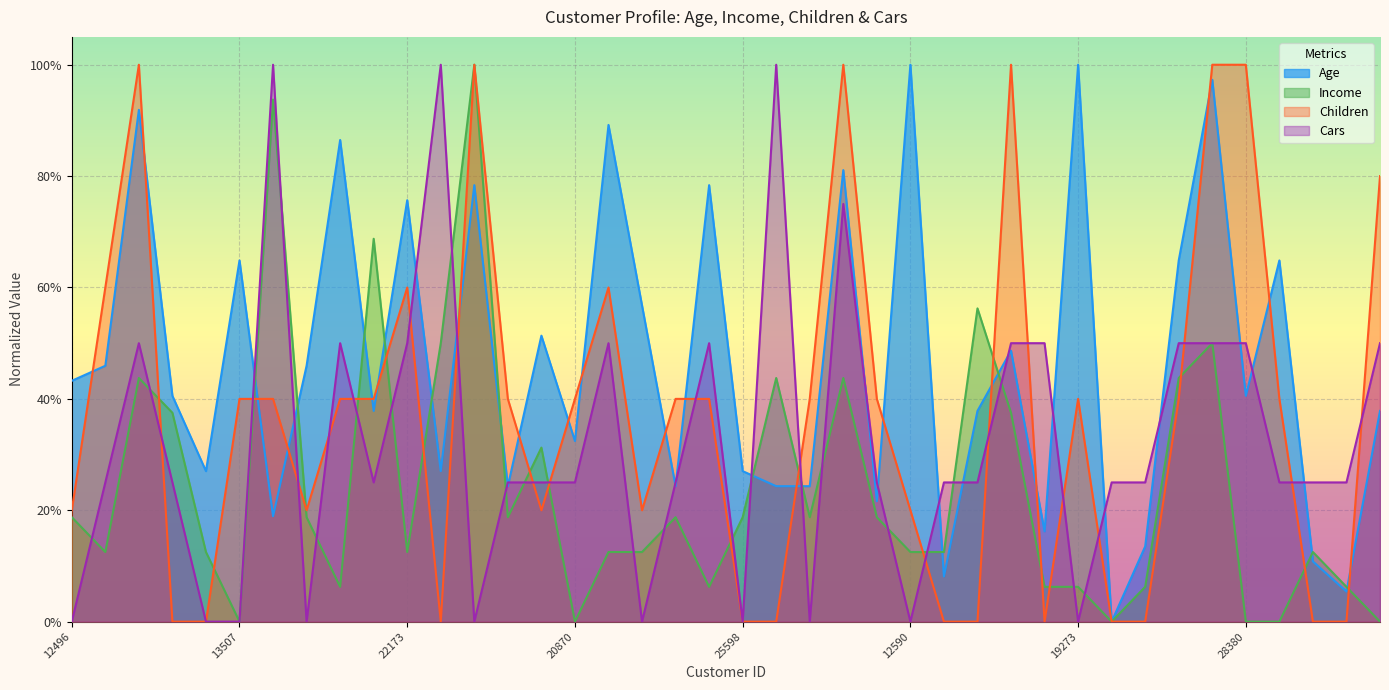

Rank the series by their maximum value, from lowest to highest.

Age, Income, Children, Cars